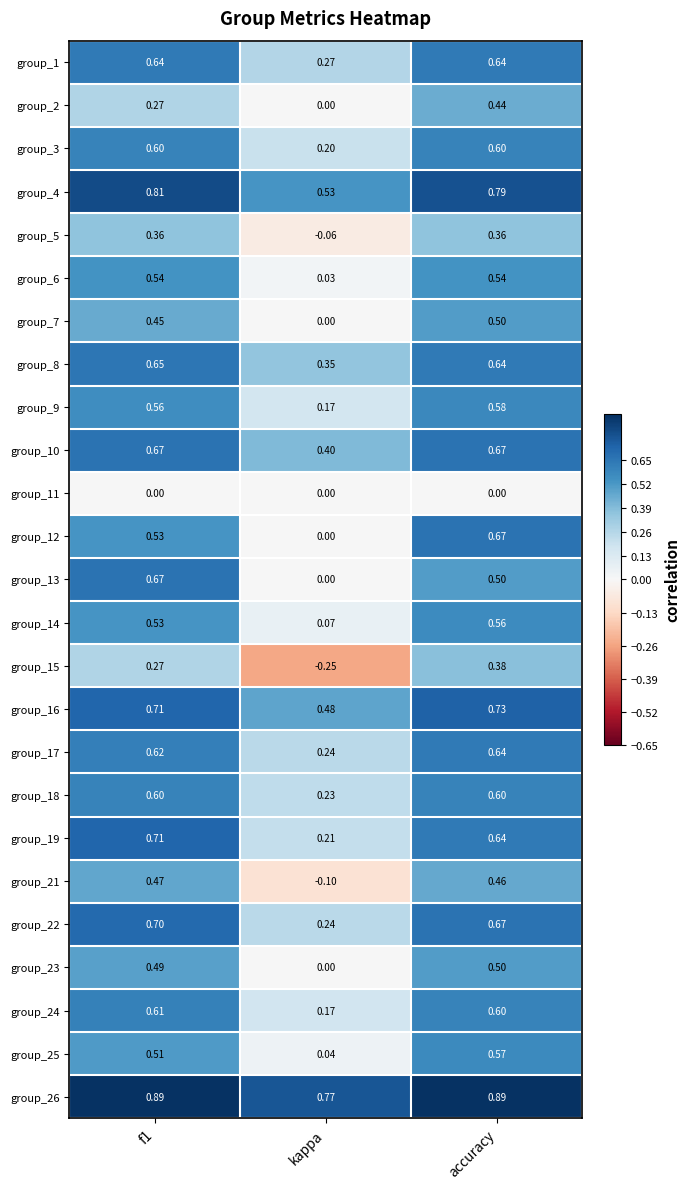

At which category is the sum across all series the highest?

accuracy